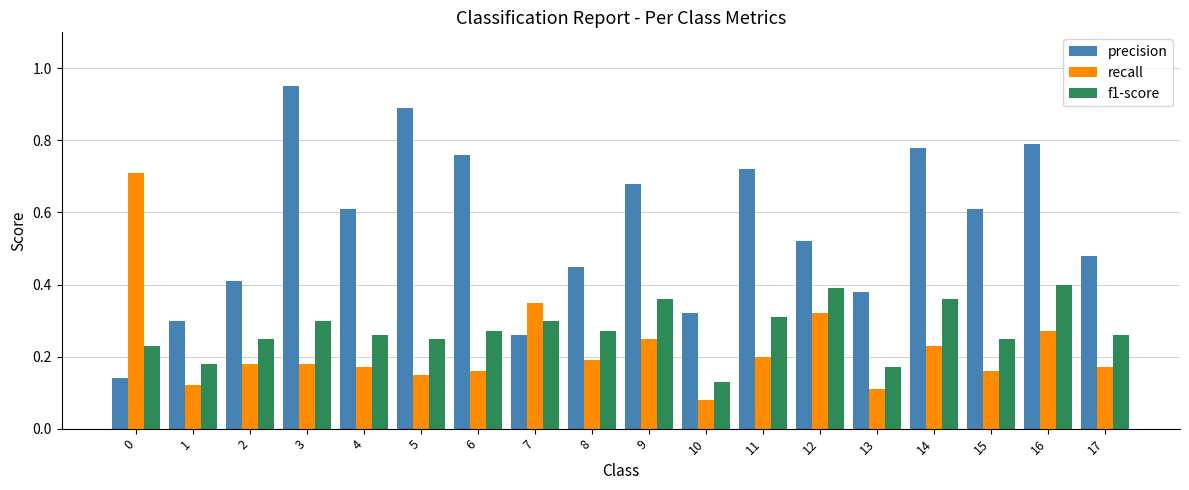

At which category does the chart reach its minimum across all series?

10